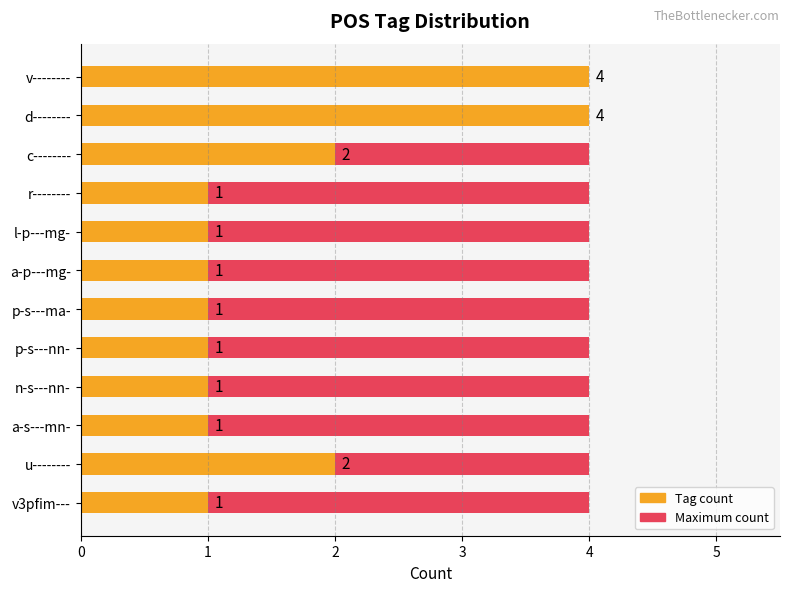

What is the sum of the Tag count values at r-------- and a-p---mg-?

2.0